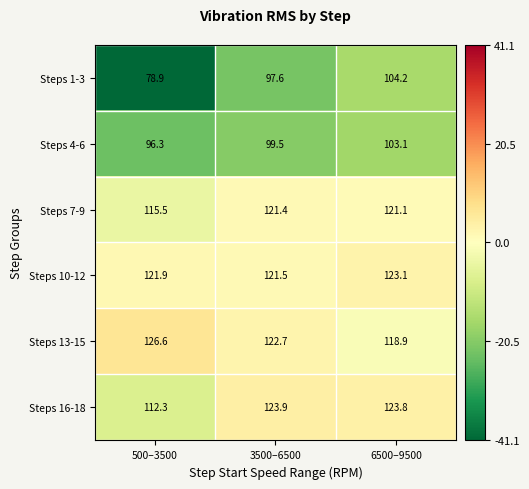

What is the difference between the maximum and second lowest values in the Steps 1-3 series?

6.6